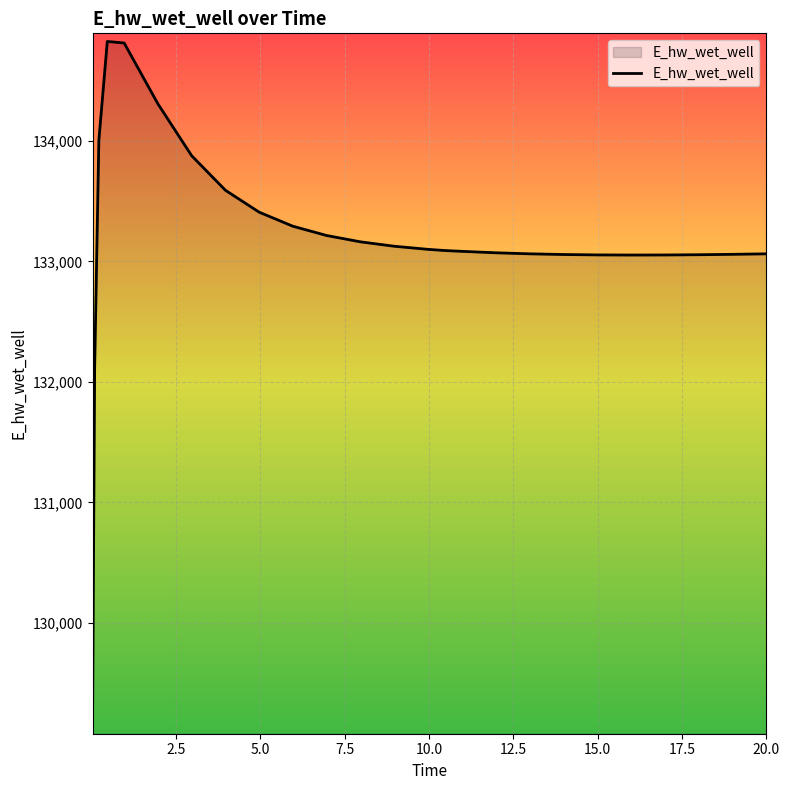

What is the smallest value displayed?

129143.7